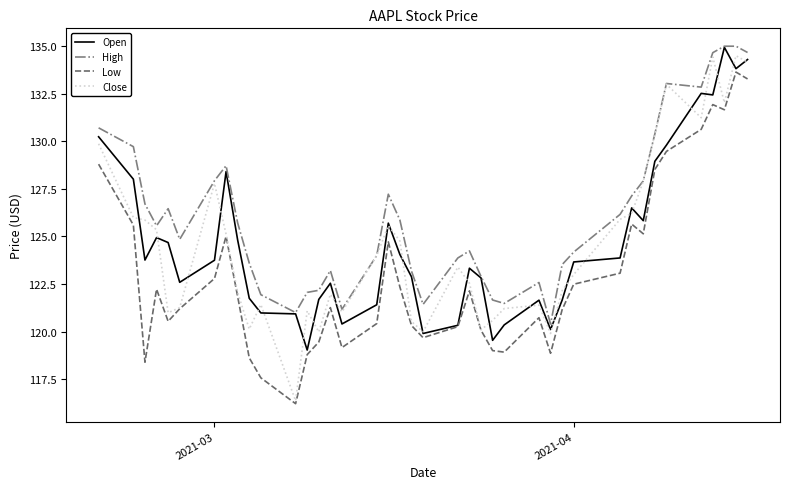

What is the difference between the maximum and second lowest values in the Open series?

15.4